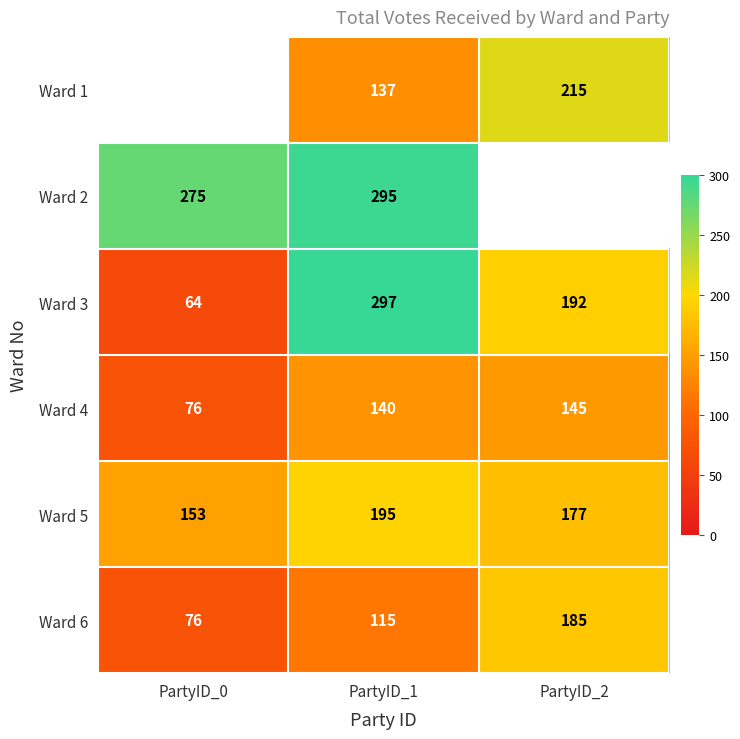

Count the Ward 3 values in the range 64 to 297.

3